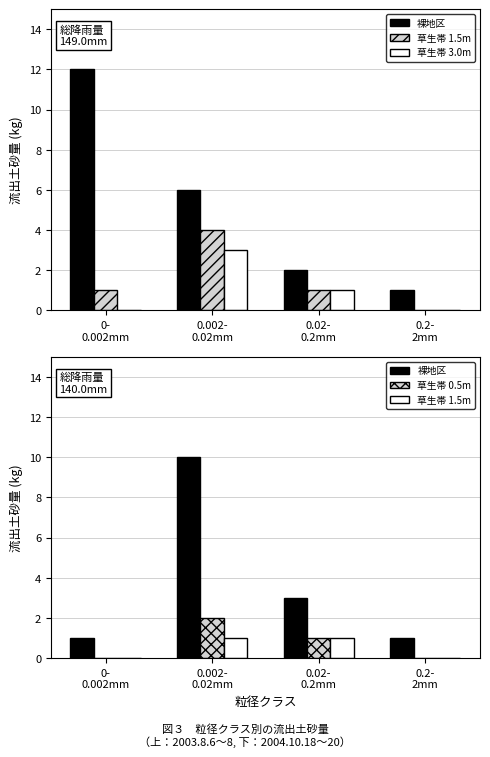

How many groups of bars are there?

4